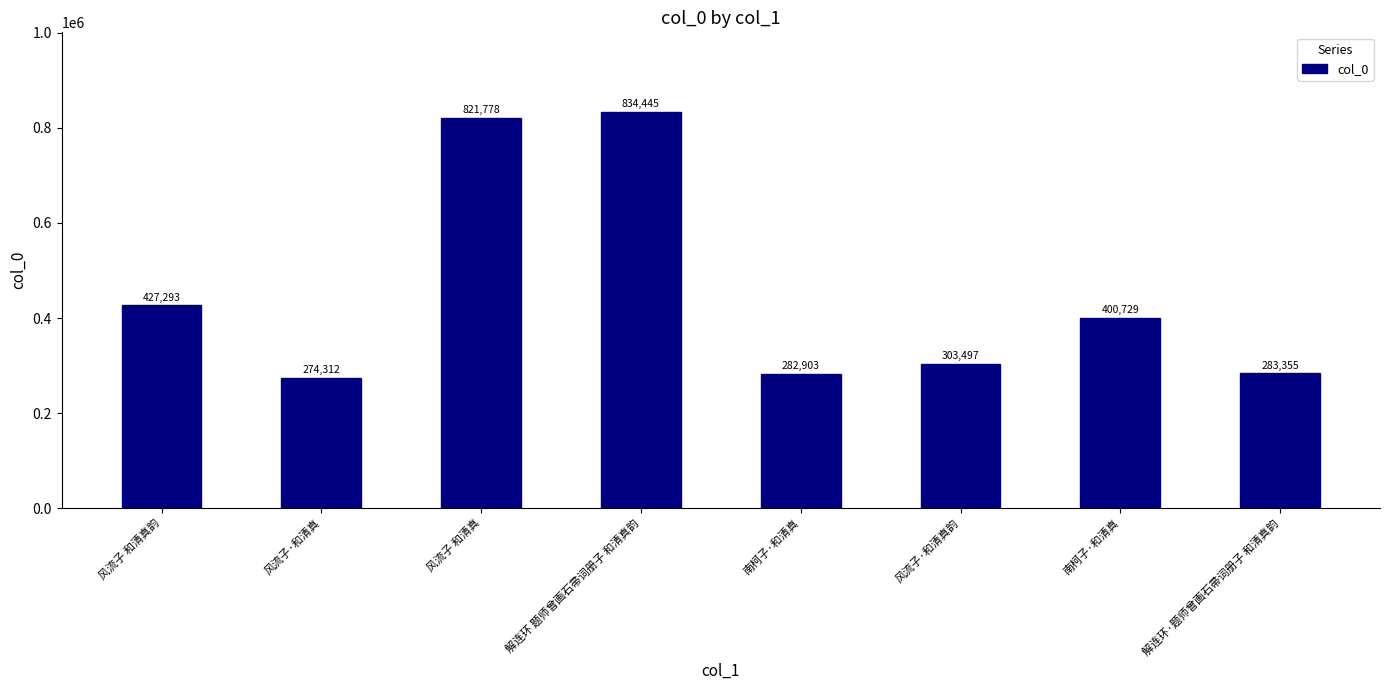

Which category has the lowest value across all series?

风流子·和清真